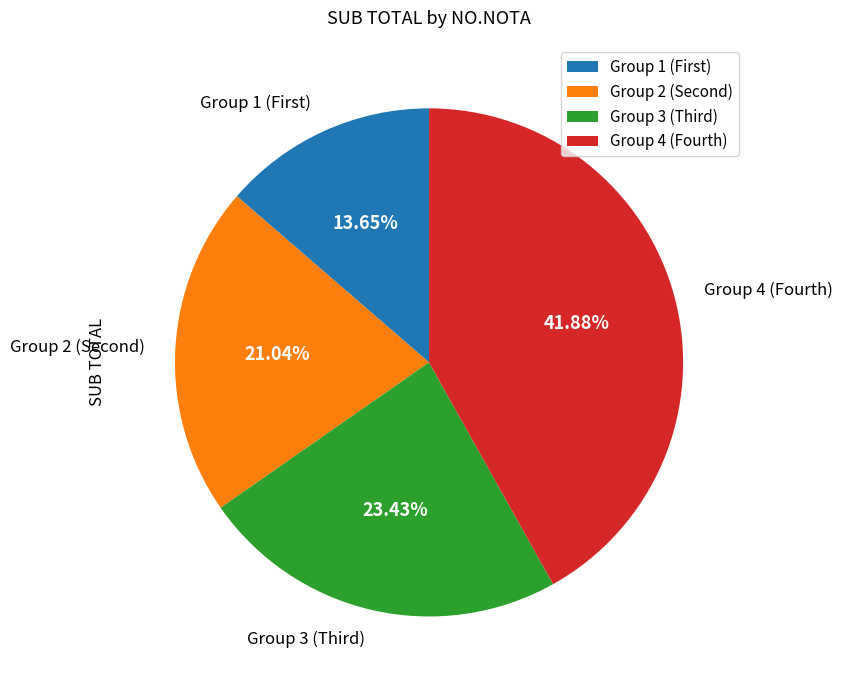

Is there any slice that represents more than half of the pie?

No